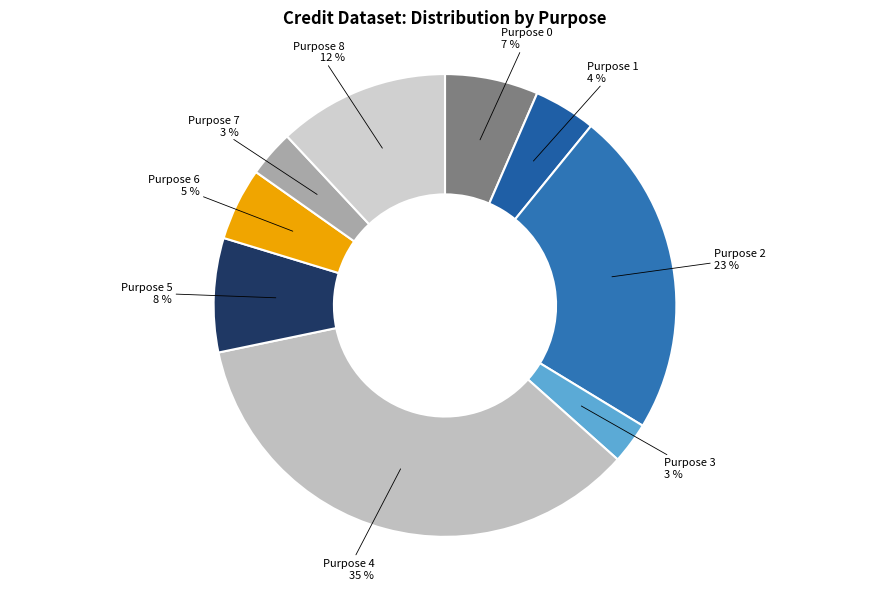

To the nearest percent, what is the difference between the largest and smallest slice percentages?

32%